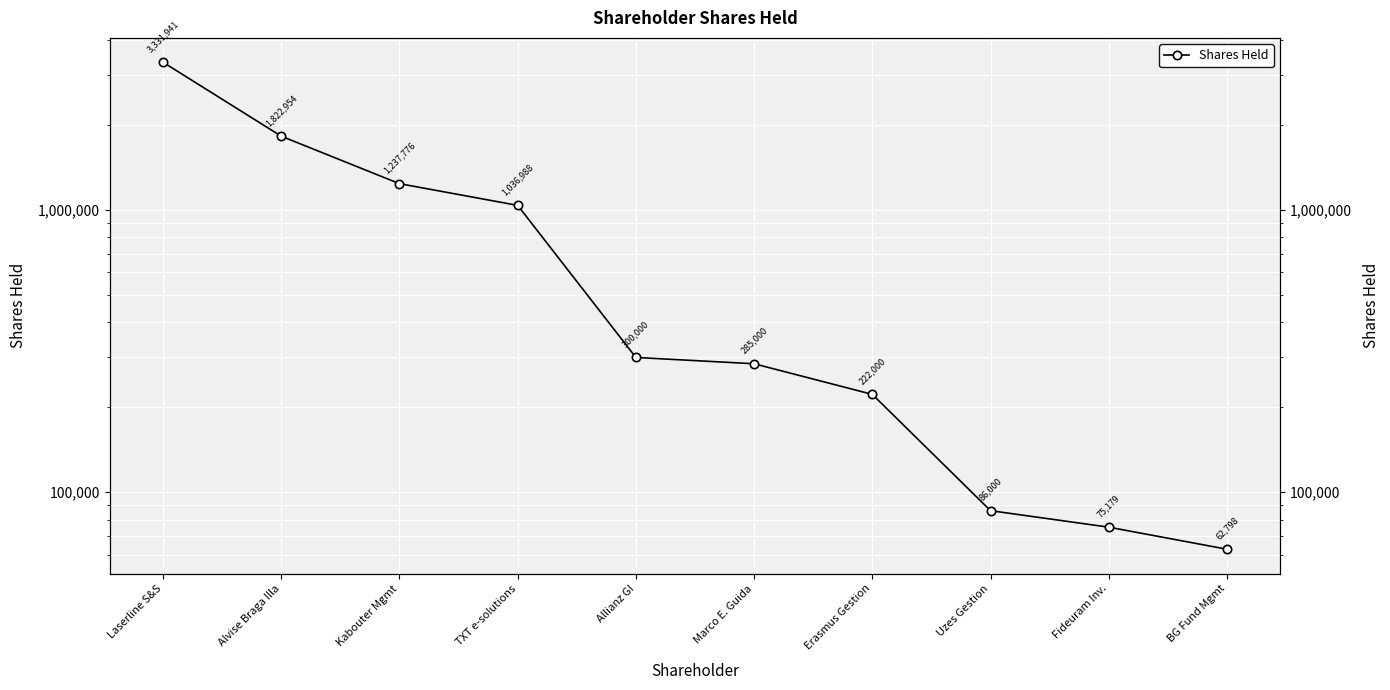

What is the average value?

846064